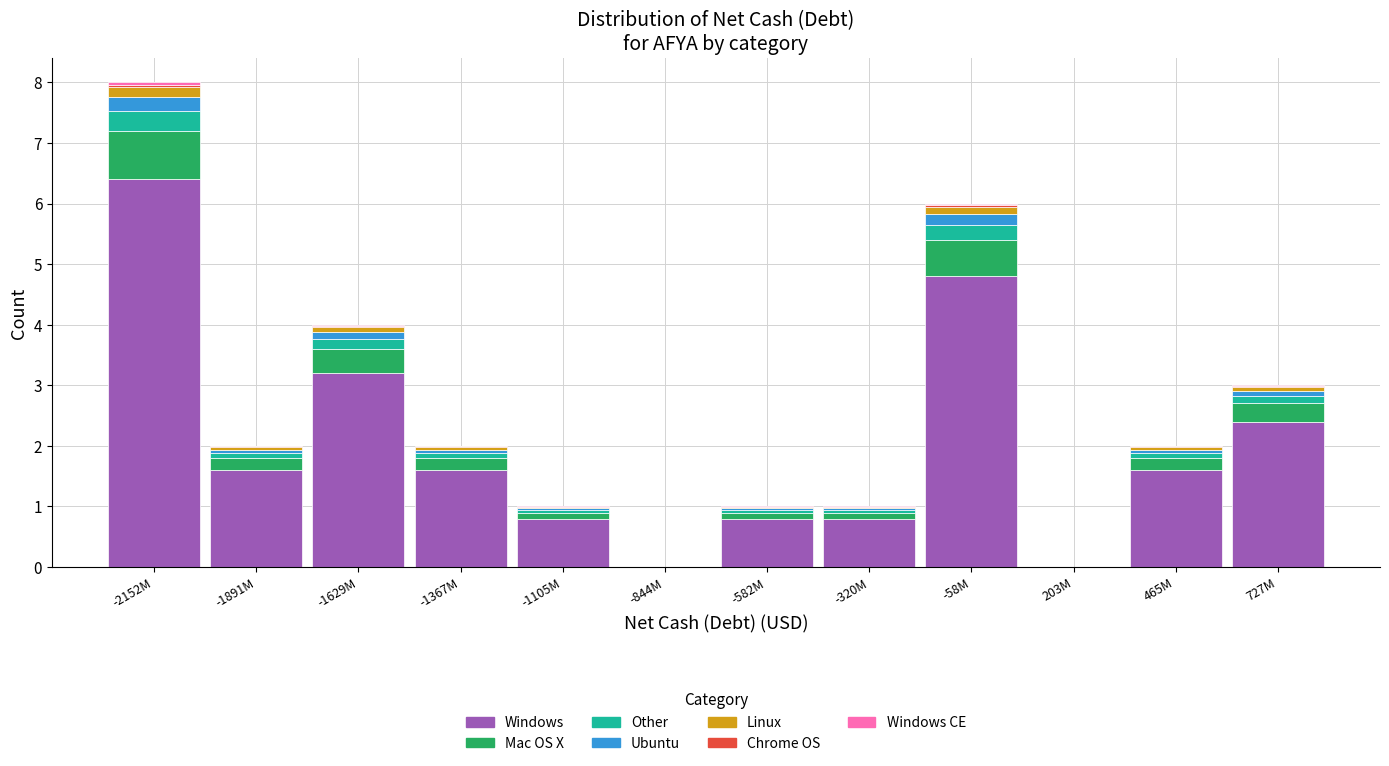

At which category is the sum across all series the highest?

-2152M